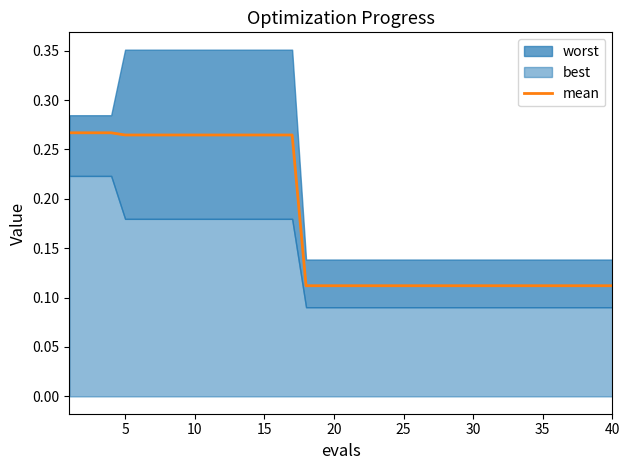

What is the smallest value displayed?

0.1